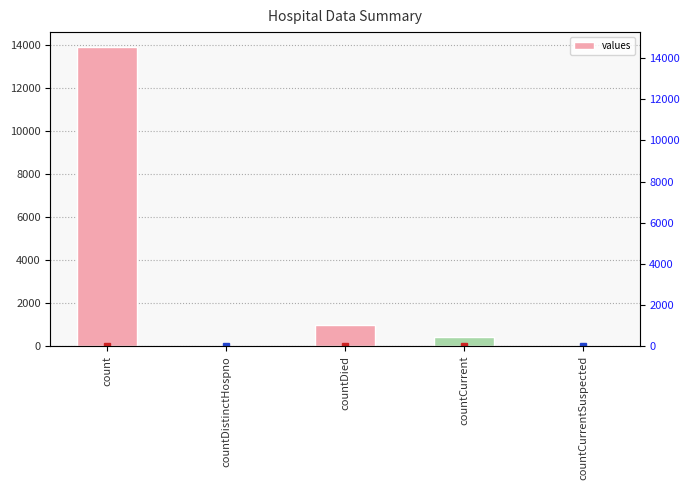

Count the number of values greater than 412.

2